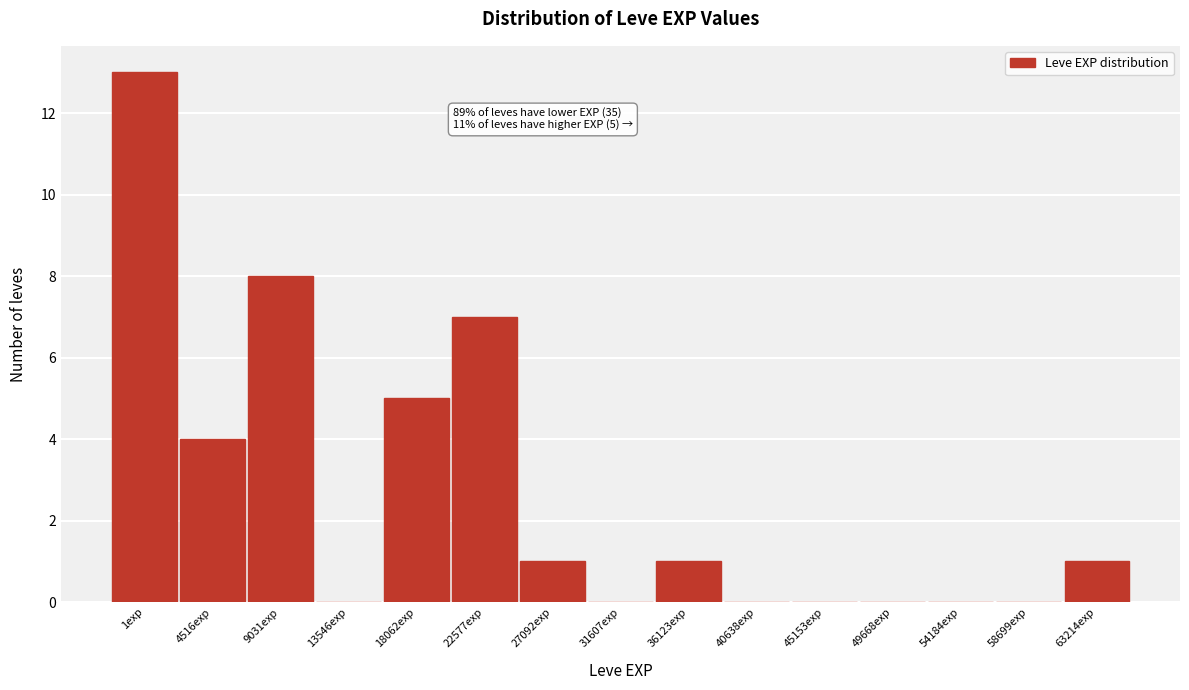

Reading left to right, what are all the values shown in this chart?

1exp=13	4516exp=4	9031exp=8	13546exp=0	18062exp=5	22577exp=7	27092exp=1	31607exp=0	36123exp=1	40638exp=0	45153exp=0	49668exp=0	54184exp=0	58699exp=0	63214exp=1